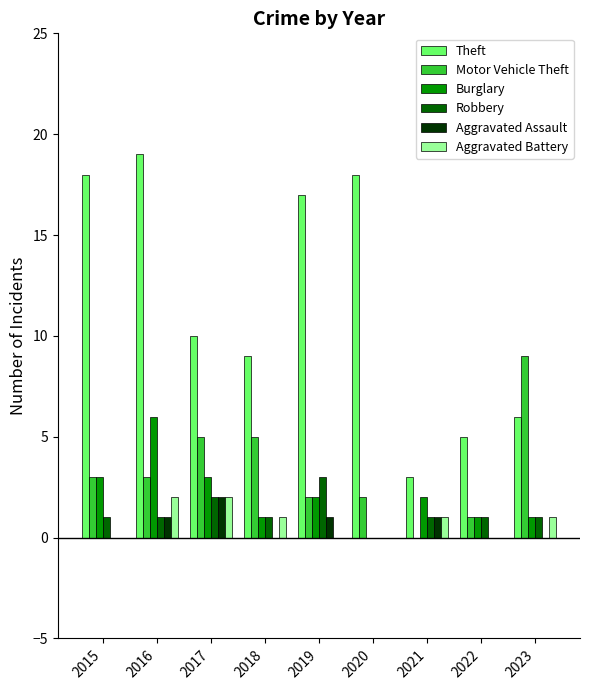

Between 2021 and 2023, which series saw the biggest shift?

Motor Vehicle Theft